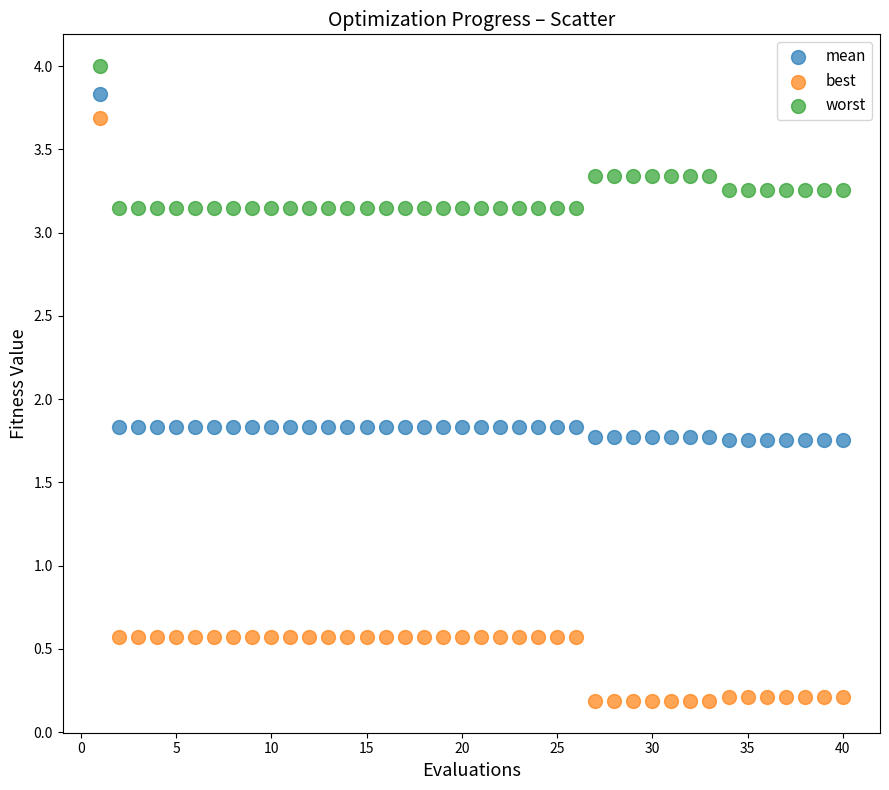

Which series has the widest spread of Y values?

best